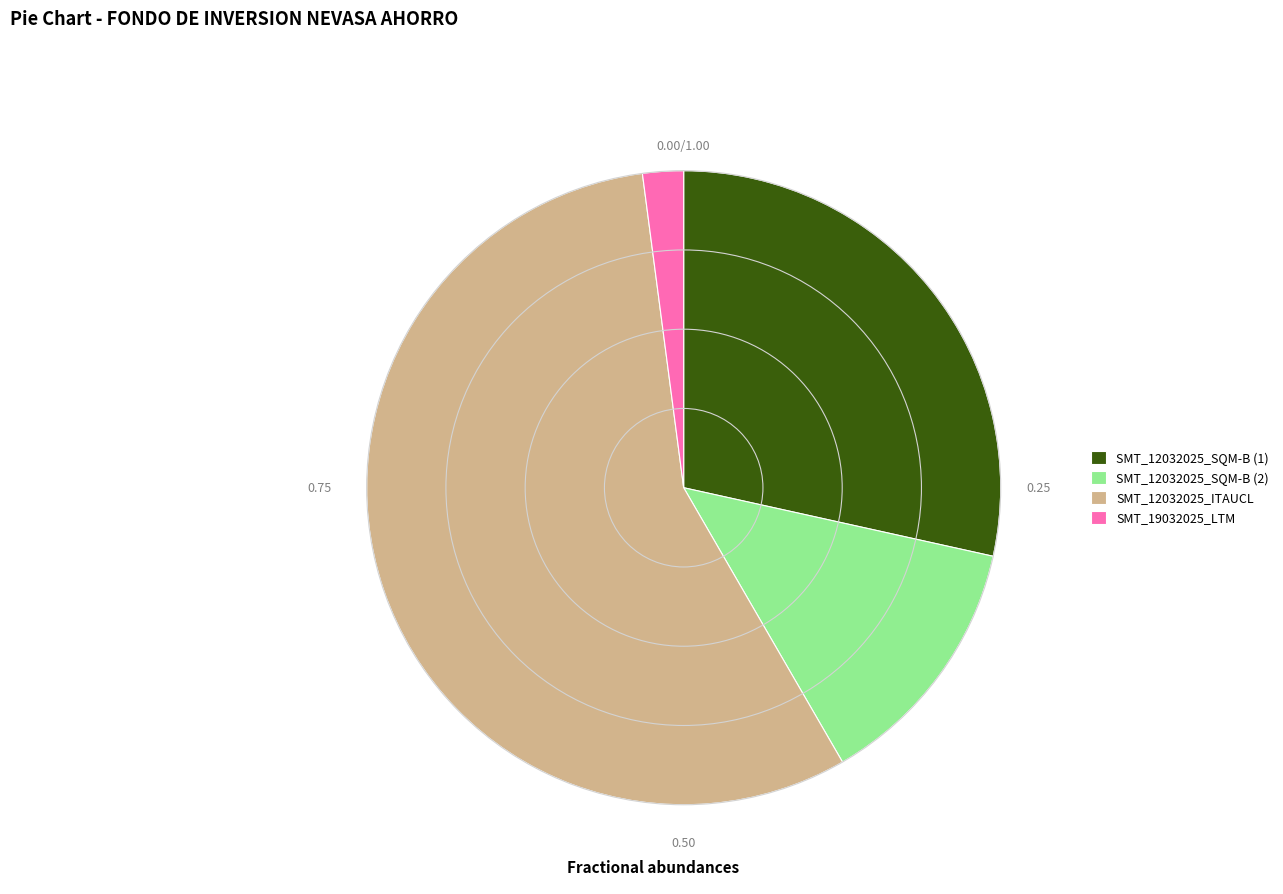

Is there a majority slice in this chart?

Yes